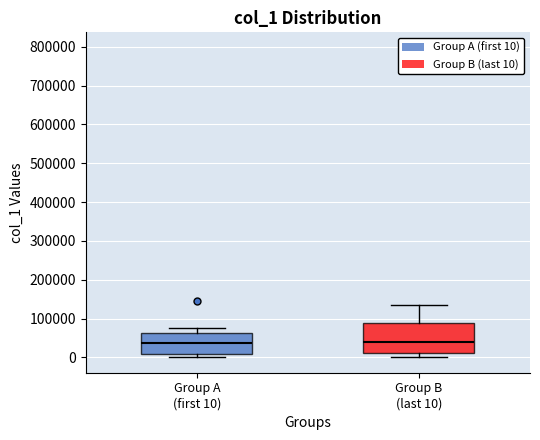

Reading left to right, transcribe this box plot: for each box, give where its median line is, the range the box spans, and where its two whiskers end, as read against the y-axis. The values are not printed on the chart, so give them approximately, as read against the axis.

Group A (first 10): median 40000, box 10000 to 60000, whiskers 0 to 70000
Group B (last 10): median 40000, box 10000 to 90000, whiskers 0 to 140000